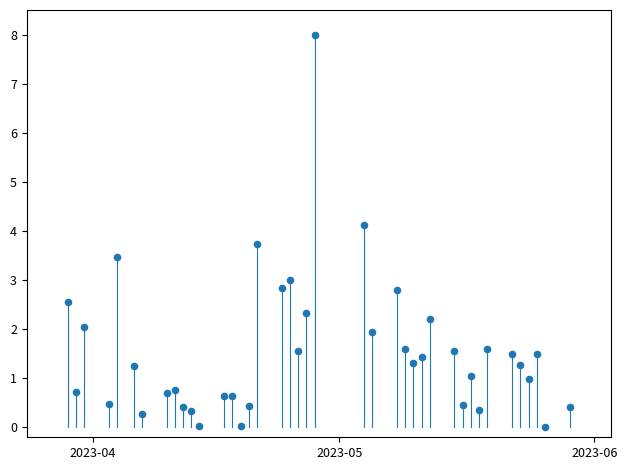

What Y value in the scatter plot is closest to 4?

4.1